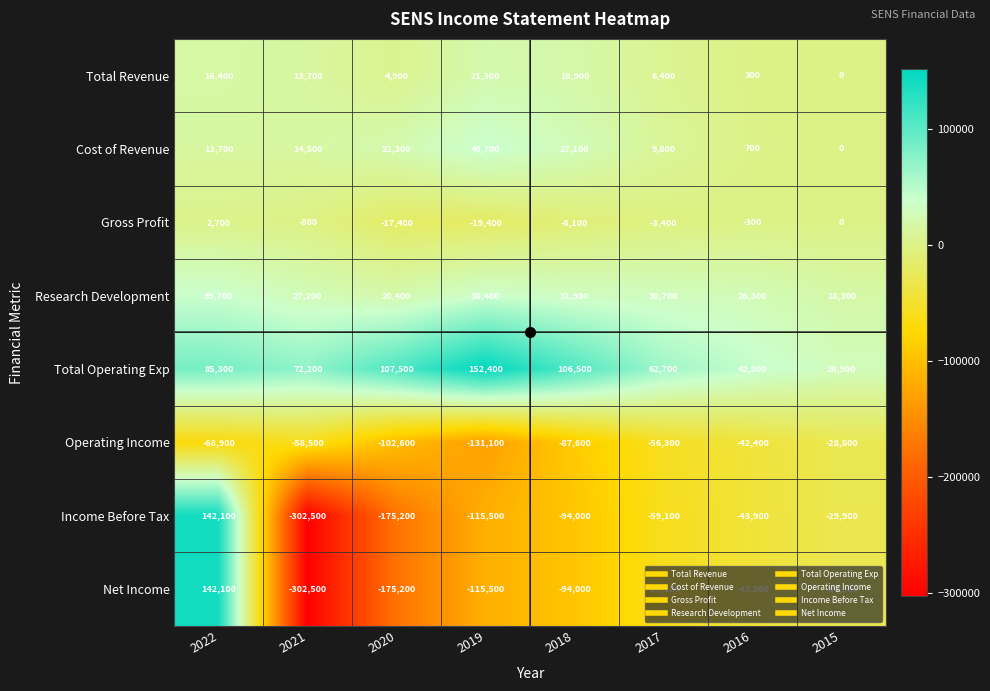

True or false: Net Income has a value of -69996 at 2016.

False